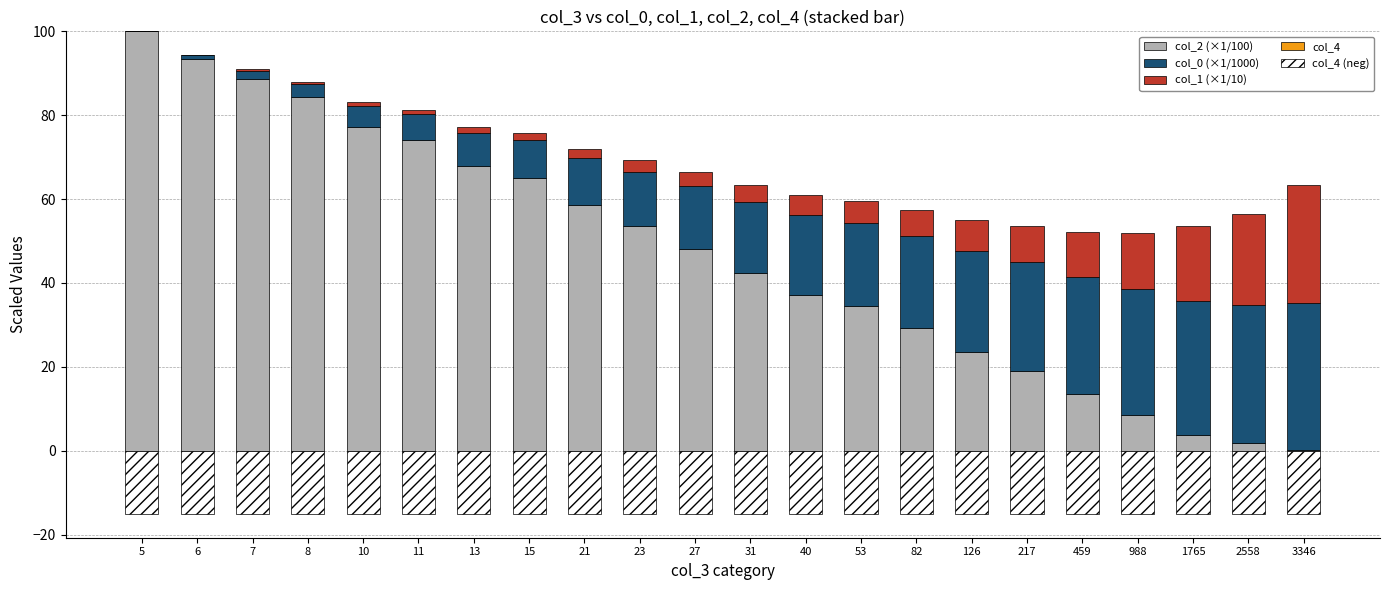

How many positive values does the col_1 (×1/10) series have?

21